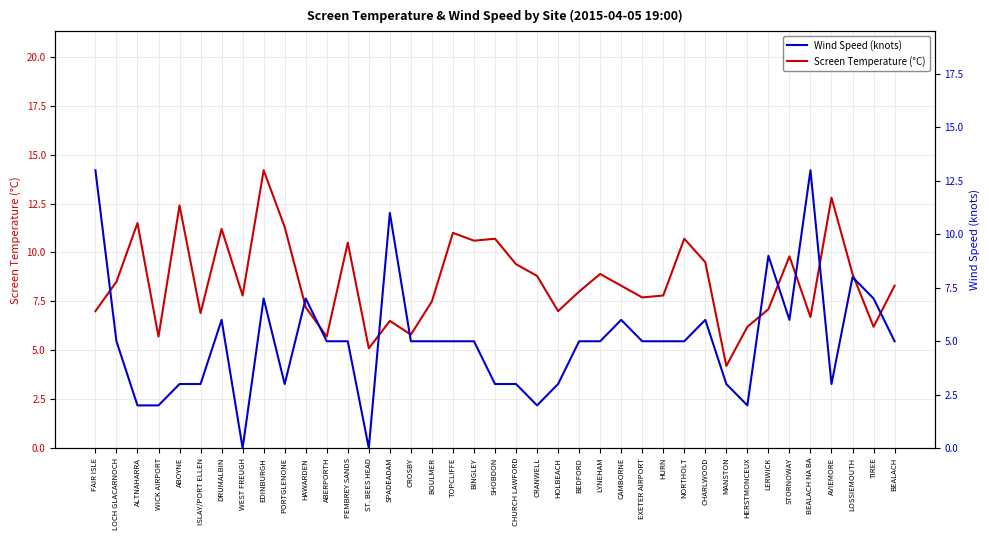

Which label corresponds to the largest value in the chart?

EDINBURGH